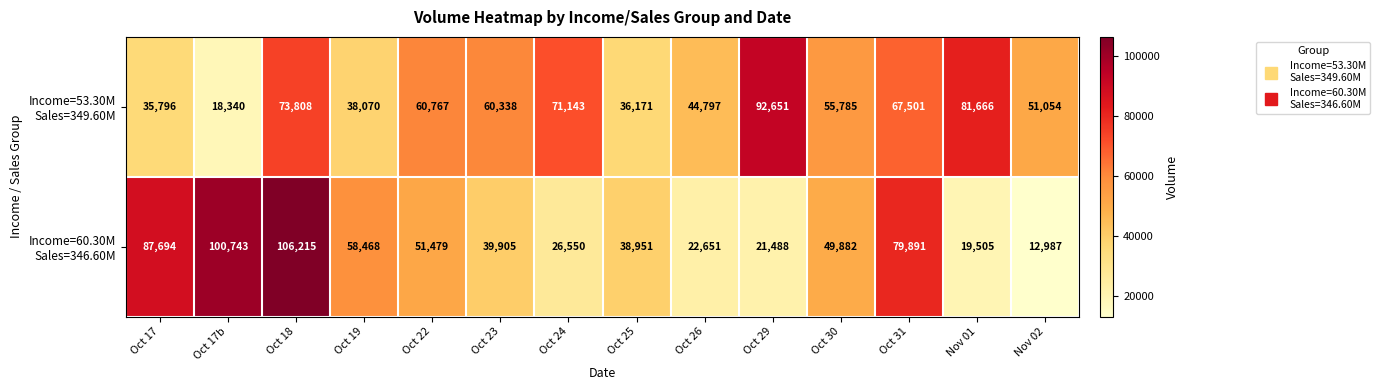

Count the number of categories in the chart.

14